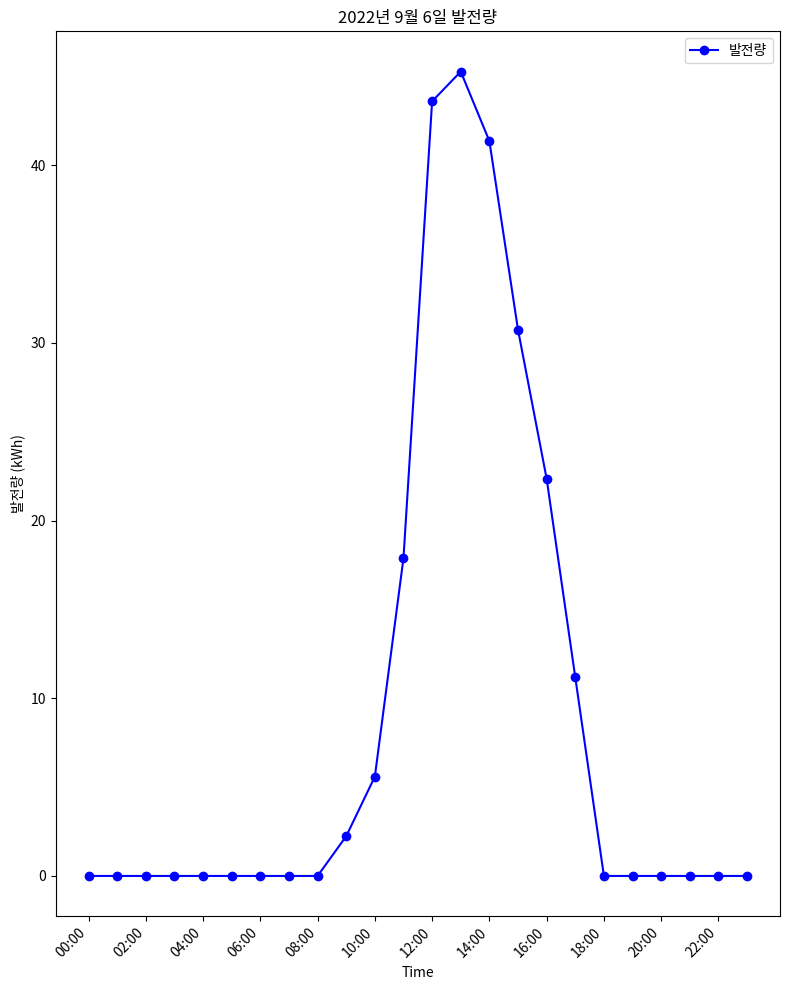

Does the chart display data point markers on the line(s)?

Yes